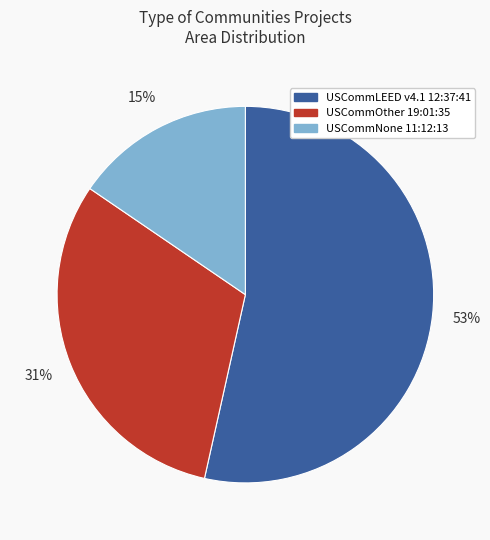

Approximately how many times larger is the value at USCommNone 11:12:13 compared to USCommLEED v4.1 12:37:41?

0.3